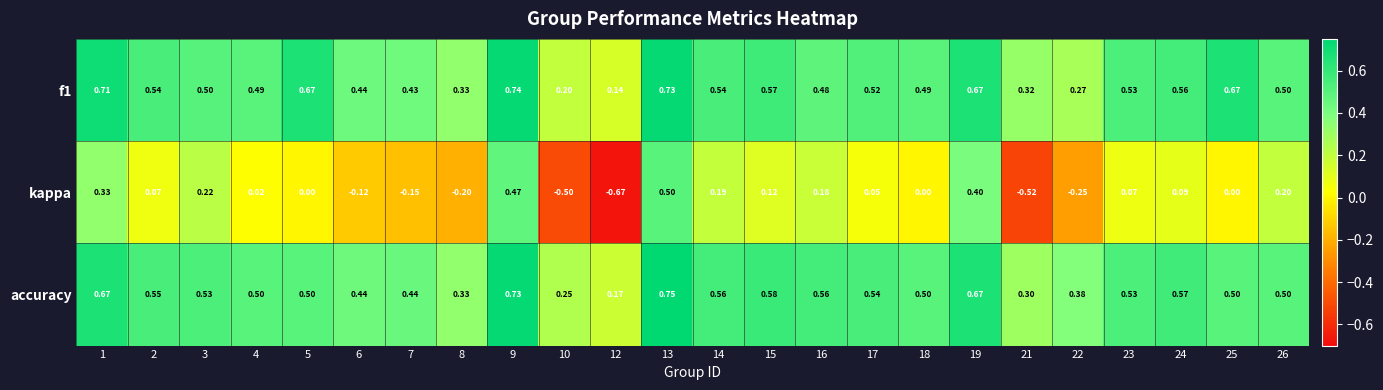

At which category is the sum across all series the highest?

13